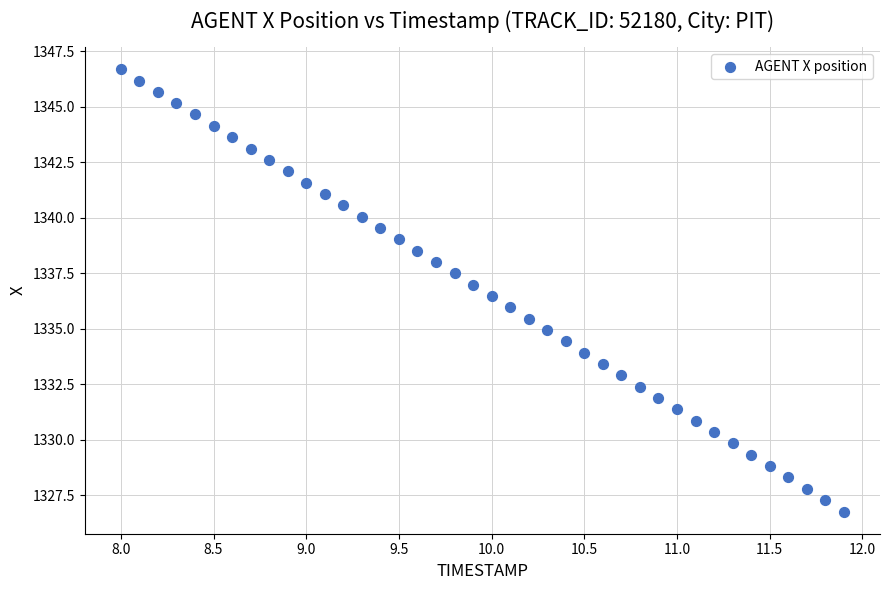

What is the range of Y values (max minus min)?

19.9